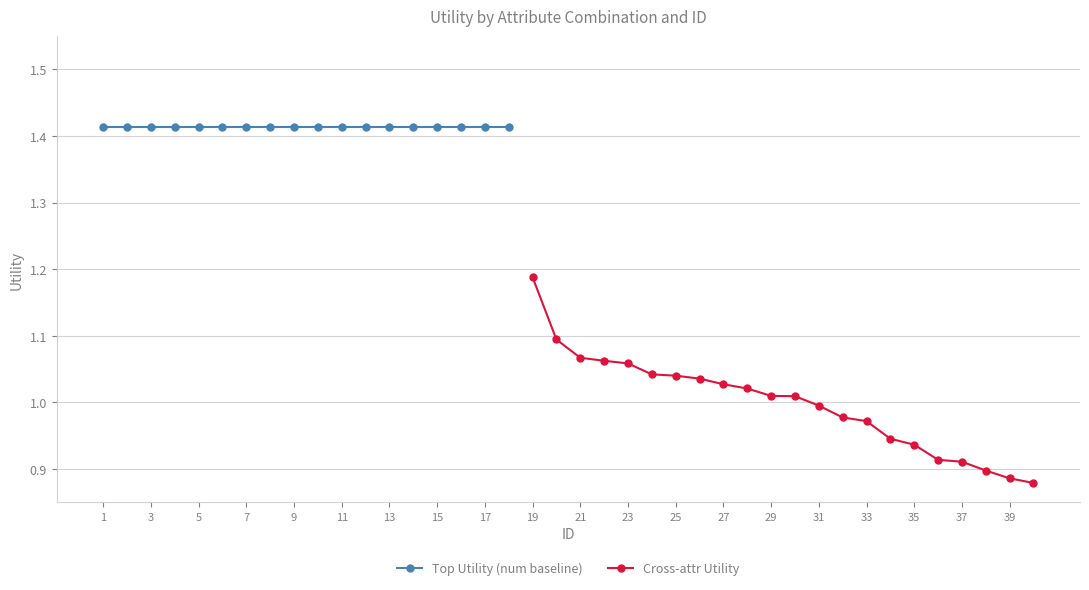

Is it true that Cross-attr Utility equals 0.2 at 33?

False